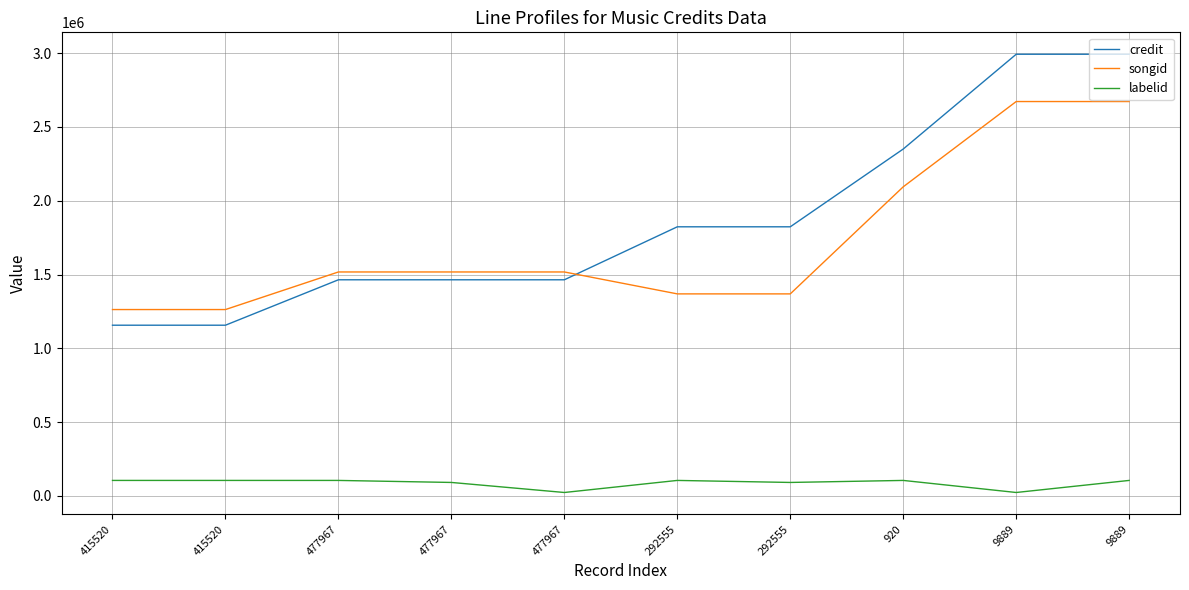

Where is labelid nearest to the value 64187?

477967